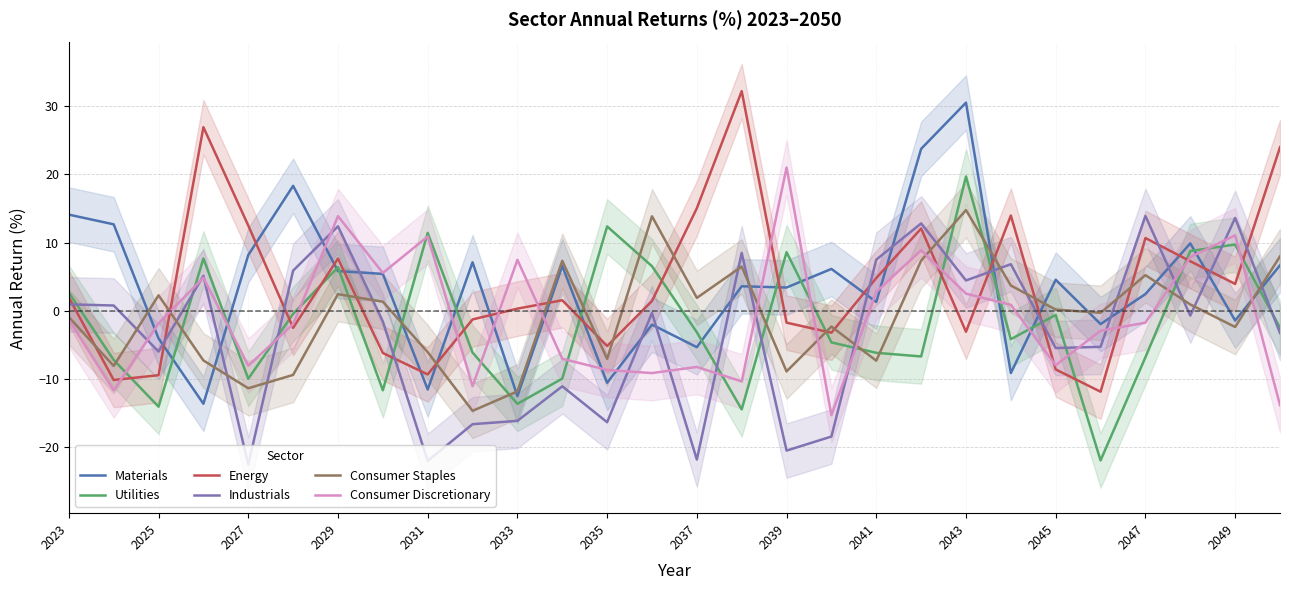

True or false: Consumer Staples and Utilities intersect in this chart.

True